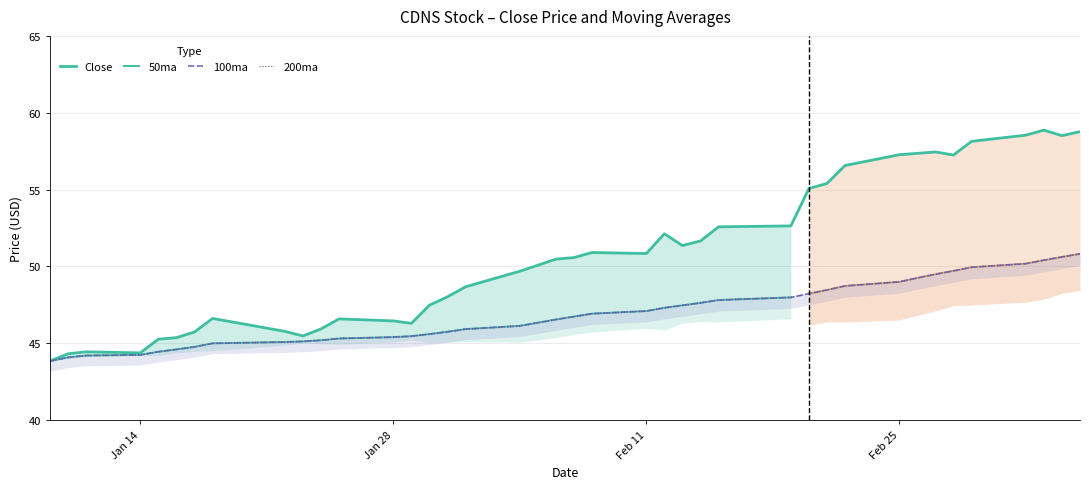

True or false: 50ma has a value of 75.7 at 25.

False